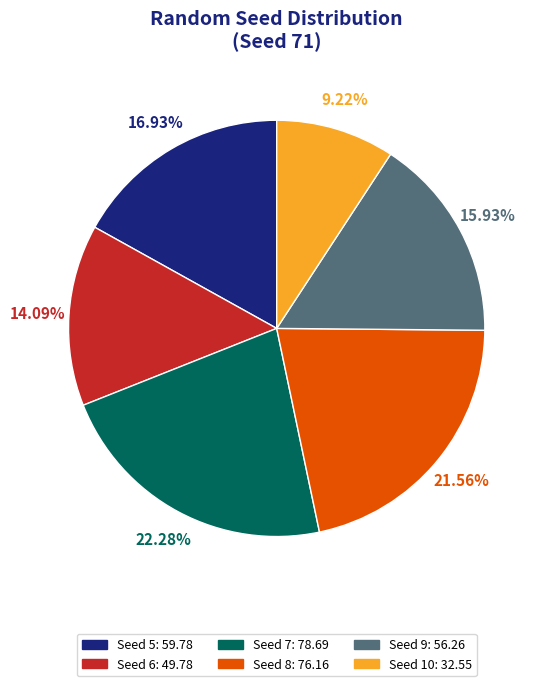

Is there any slice that represents more than half of the pie?

No